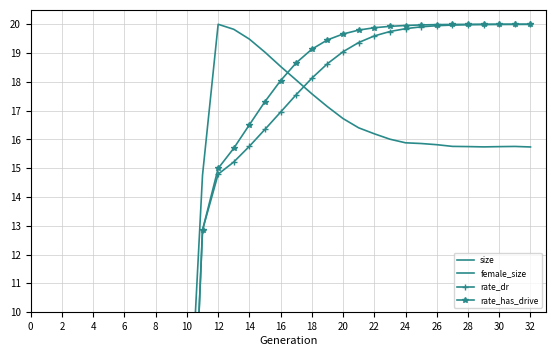

What are all the series names shown in the legend?

size, female_size, rate_dr, rate_has_drive